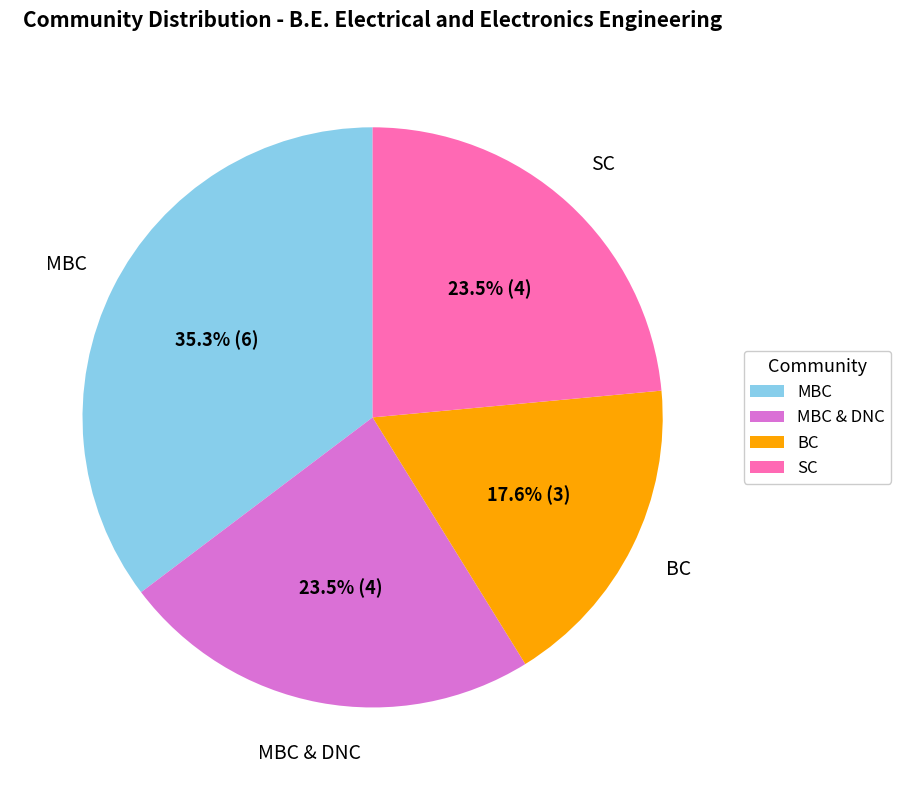

Do MBC and MBC & DNC together represent more than half of the pie?

Yes